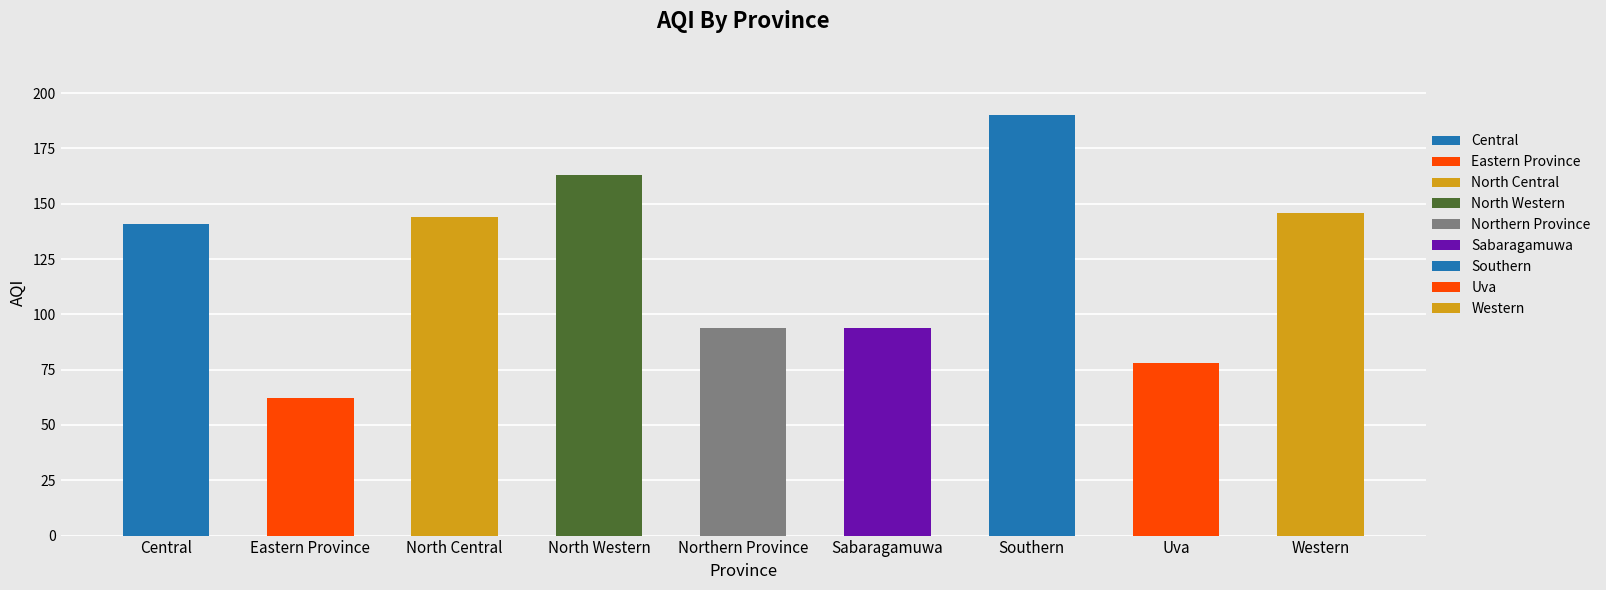

True or false: the data shows 146 at Western.

True